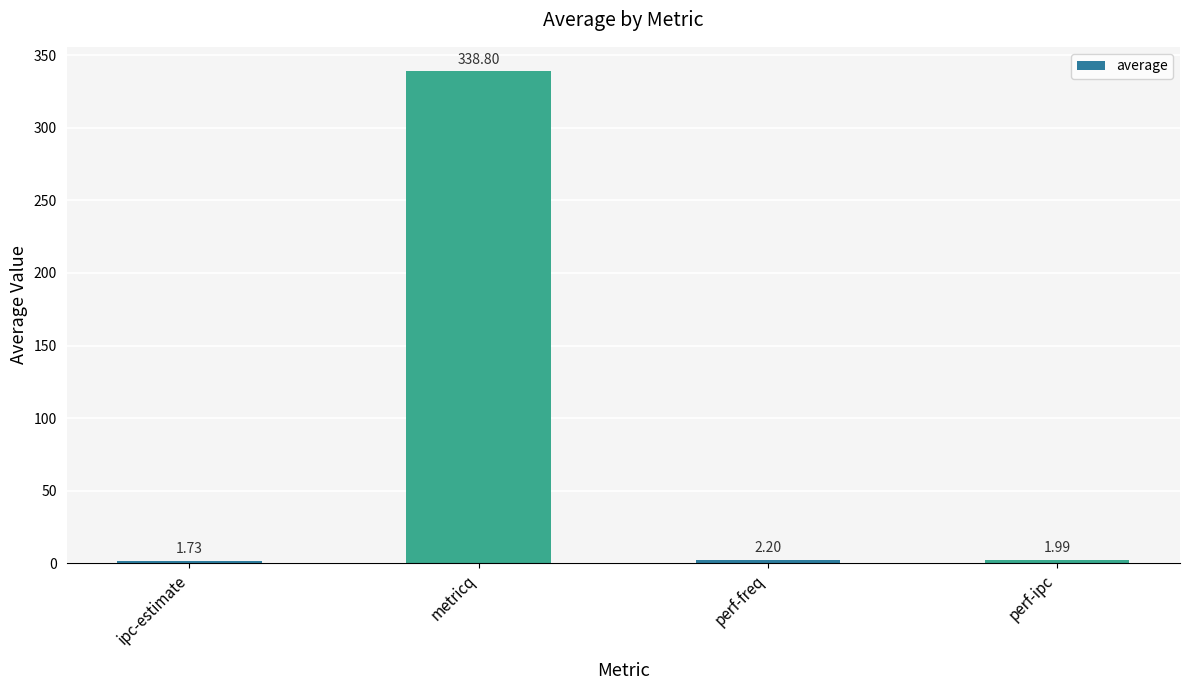

What is the label of the 3rd bar from the left?

perf-freq